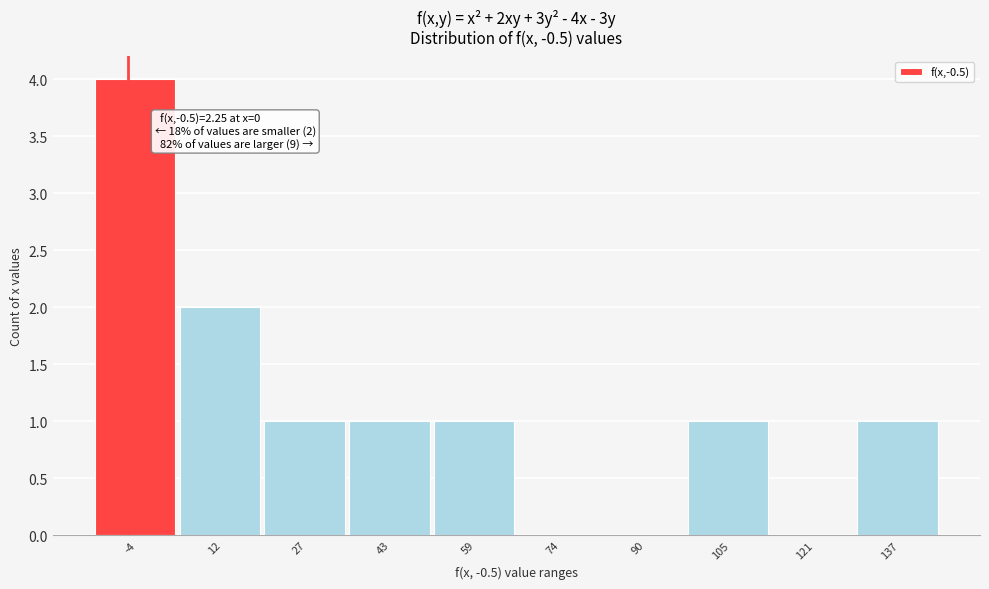

Reading left to right, what are all the values shown in this chart?

-4=4	12=2	27=1	43=1	59=1	74=0	90=0	105=1	121=0	137=1